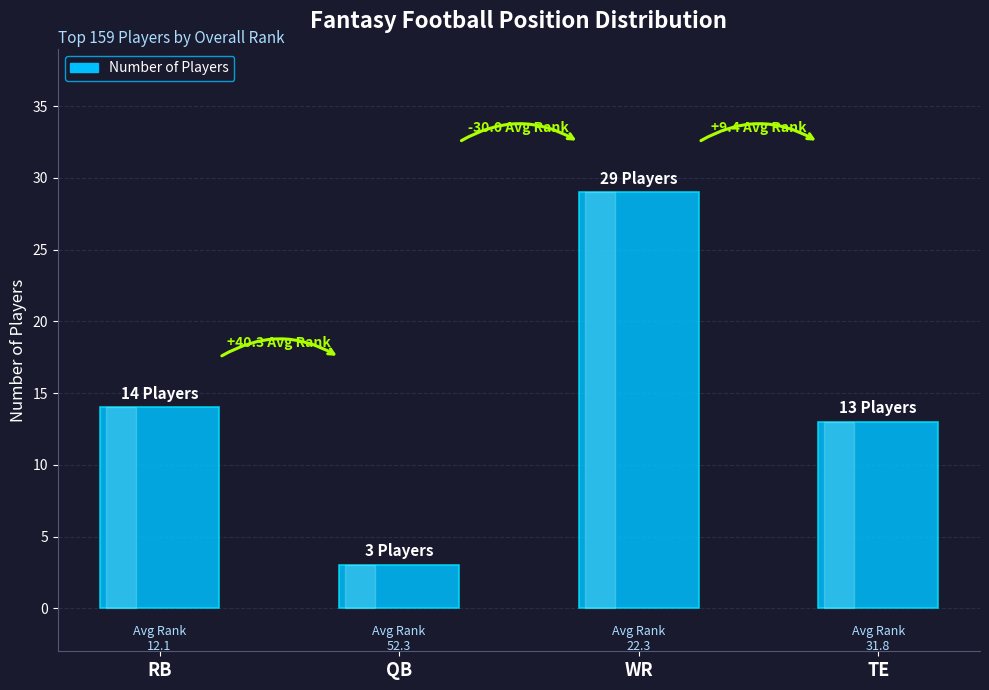

What is the difference between the values at WR and QB?

26